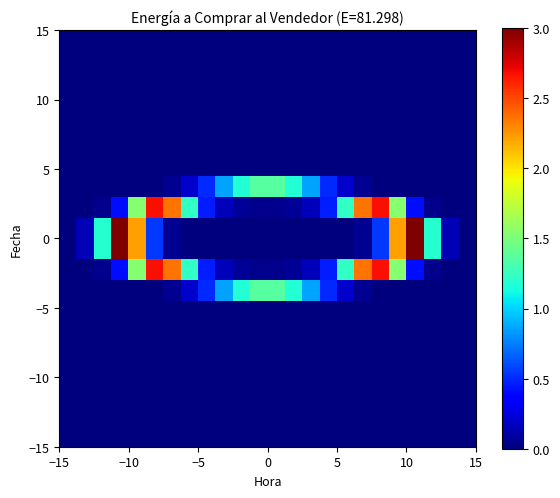

How many categories are shown in the chart?

24